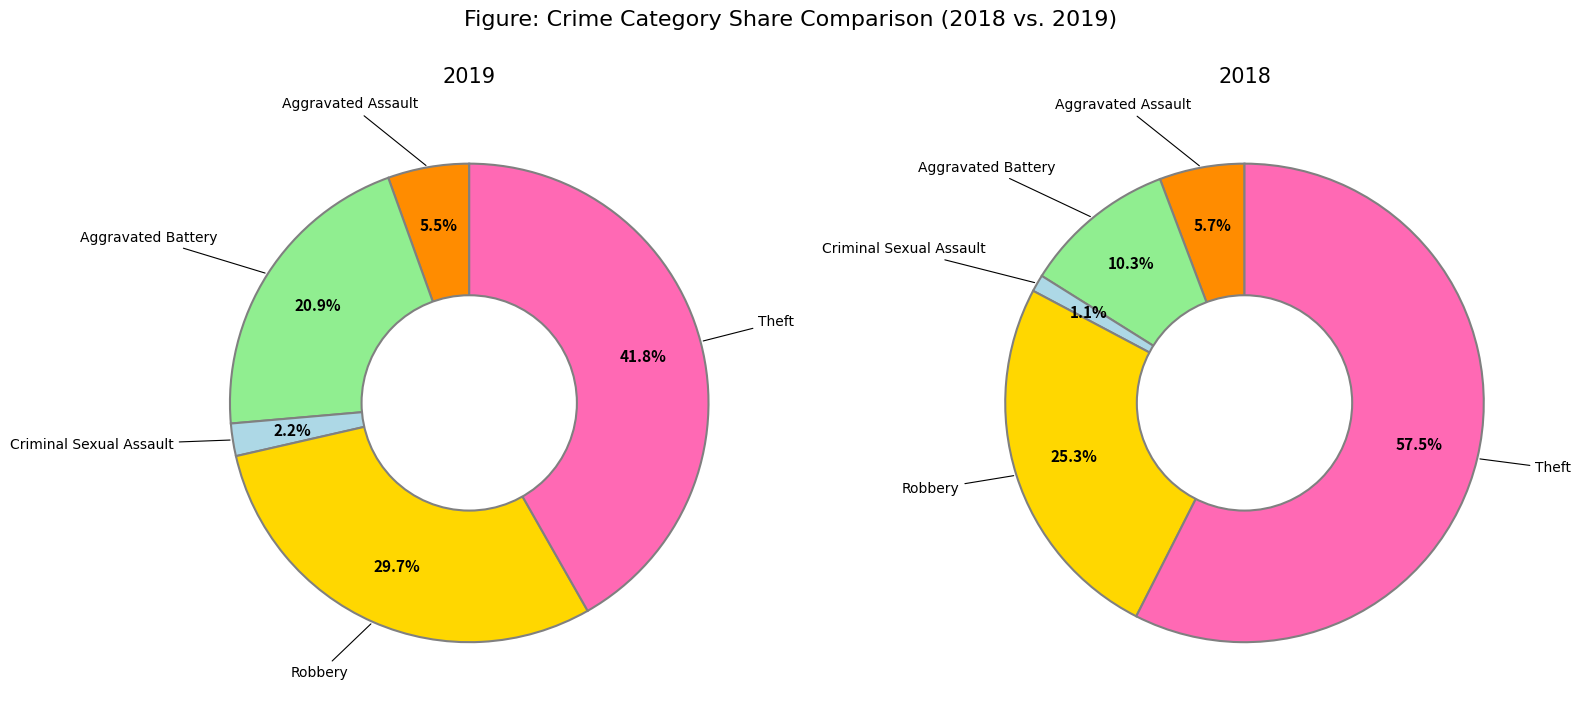

To the nearest percent, what portion does Robbery represent?

30%